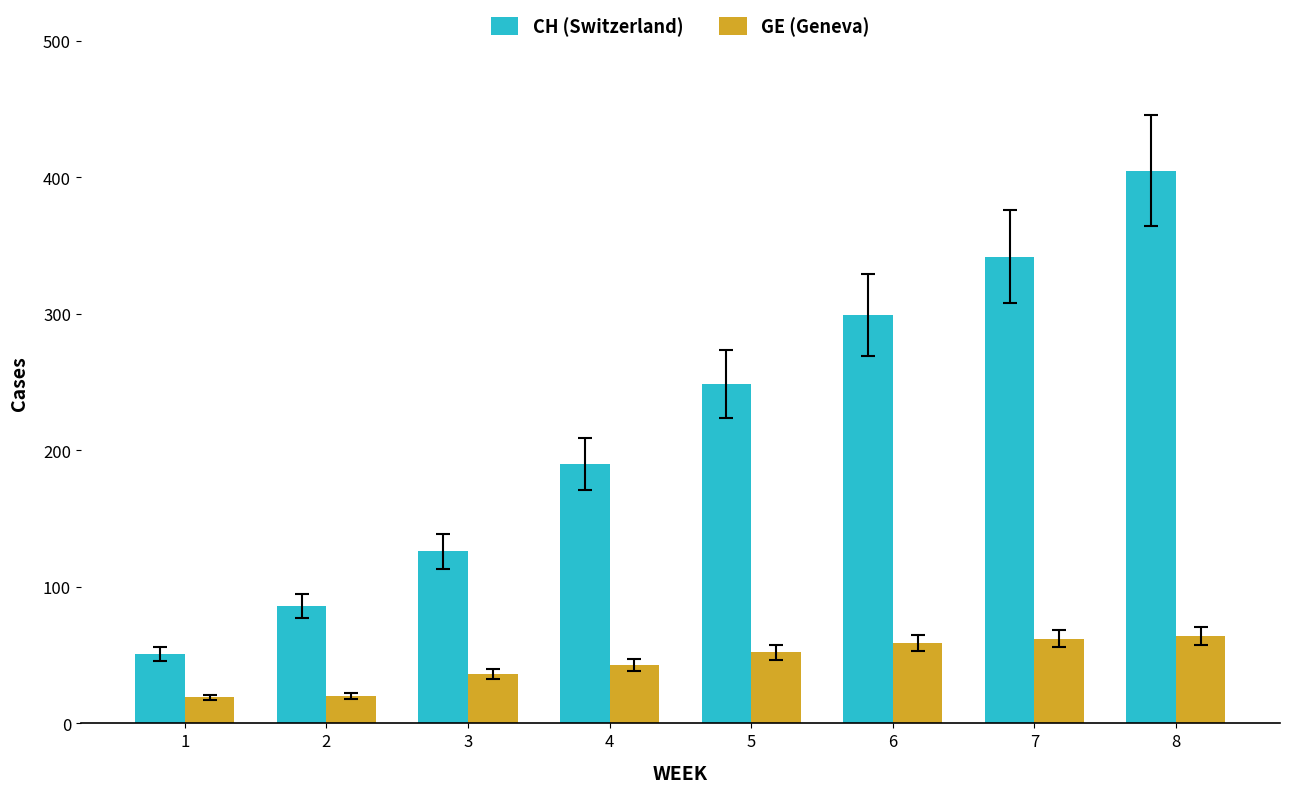

At how many categories does at least one series exceed 123?

6